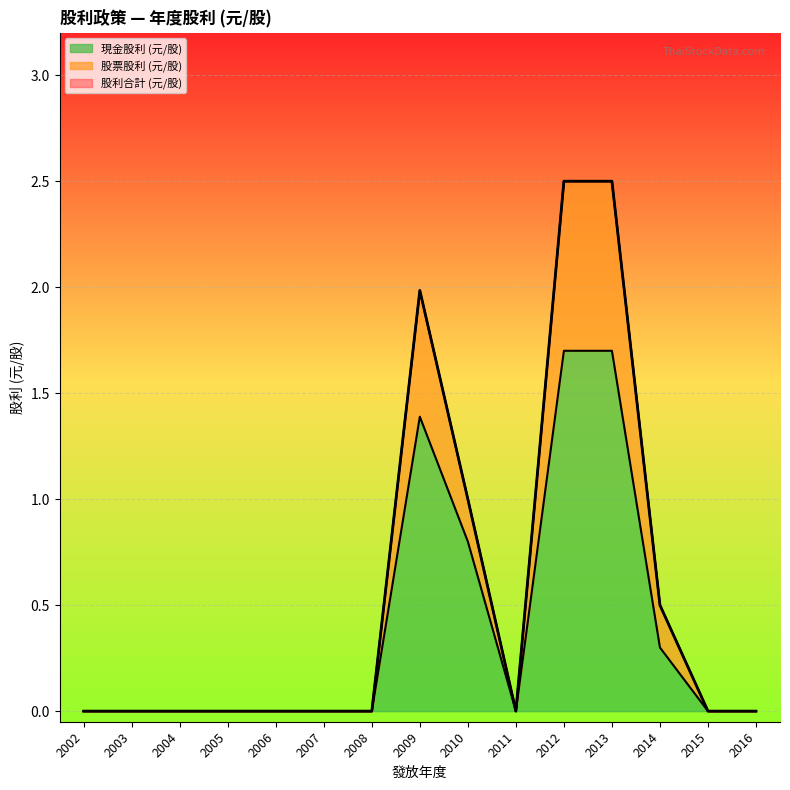

Rank the categories by 現金股利 (元/股) value from lowest to highest.

2002, 2003, 2004, 2005, 2006, 2007, 2008, 2011, 2015, 2016, 2014, 2010, 2009, 2012, 2013